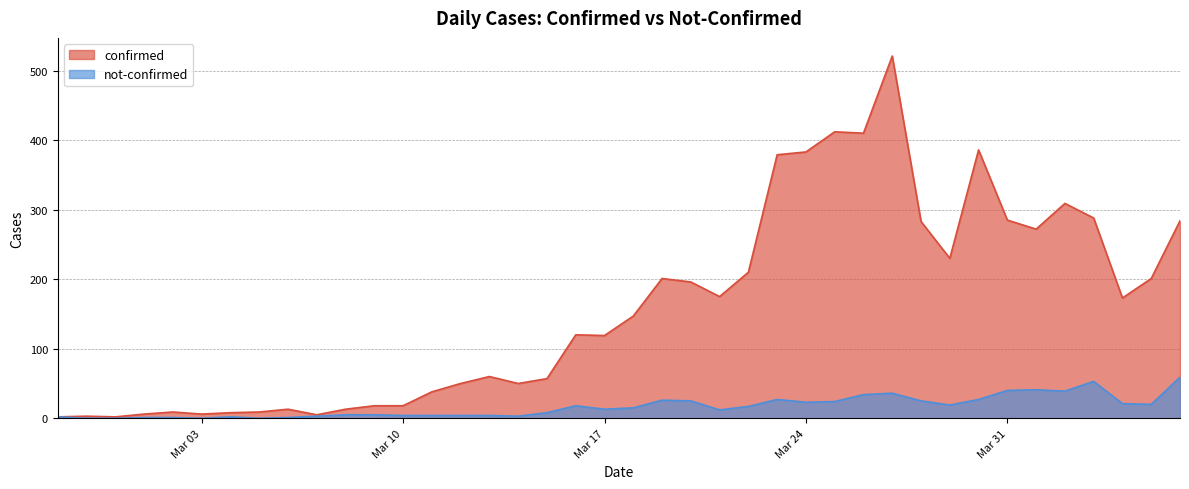

Which series has the widest spread of values?

confirmed